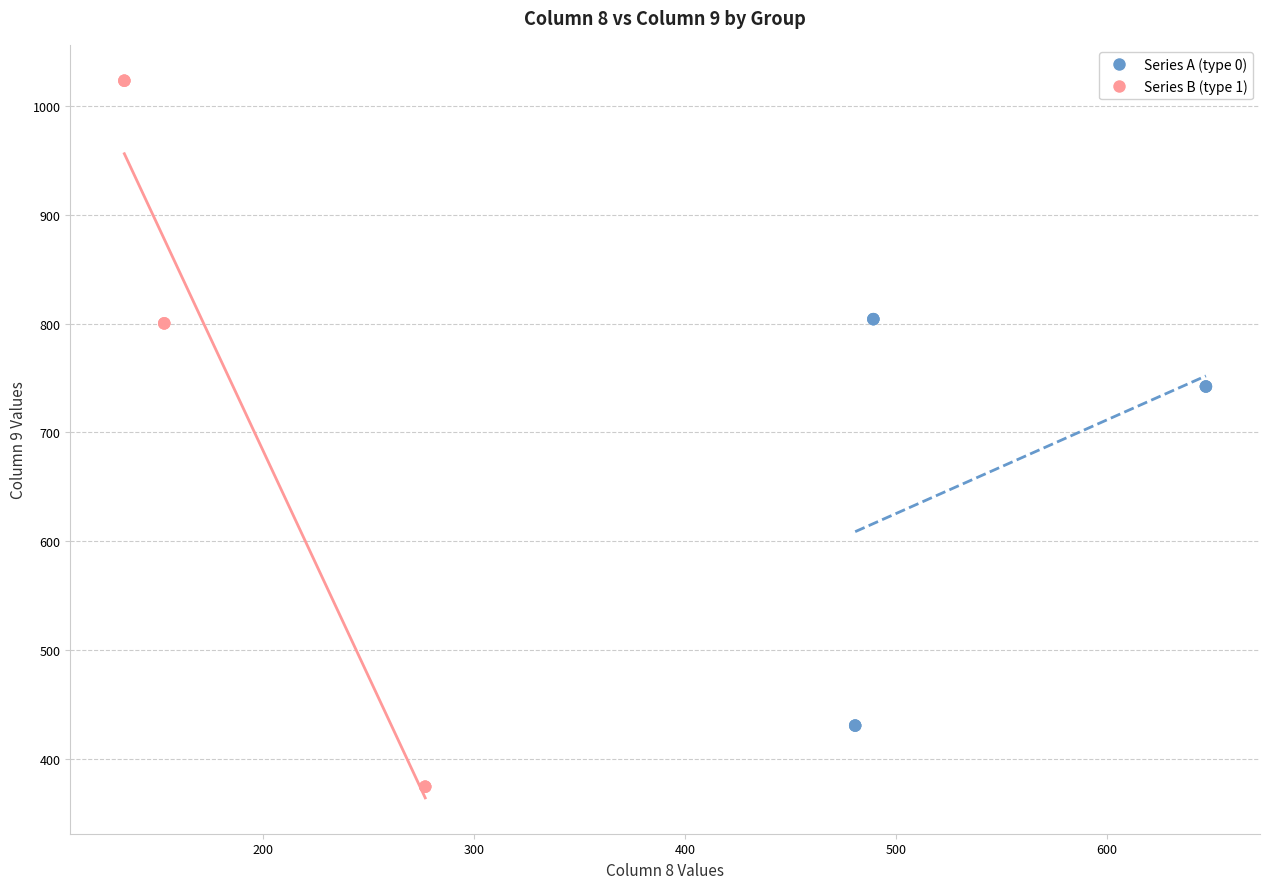

Which series contains the lowest Y value?

Series B (type 1)